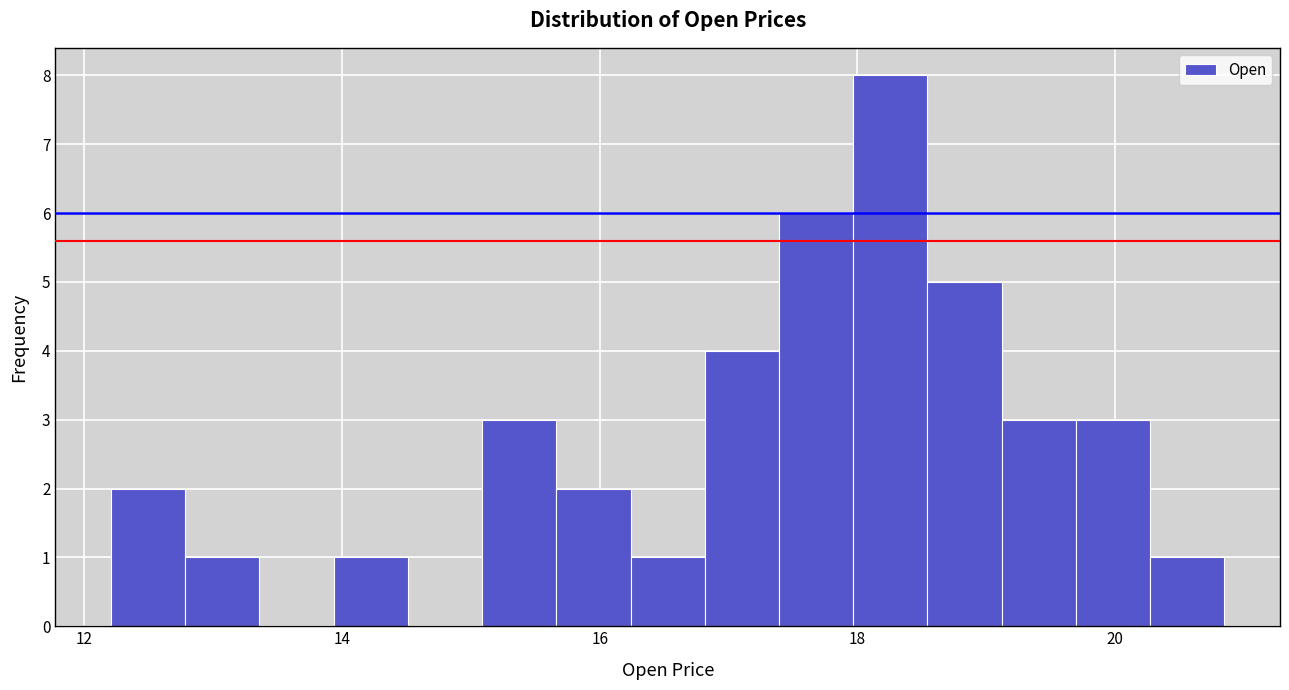

Around what value on the x-axis is the tallest bar? Give the approximate position of its centre, as read against the axis.

18.2